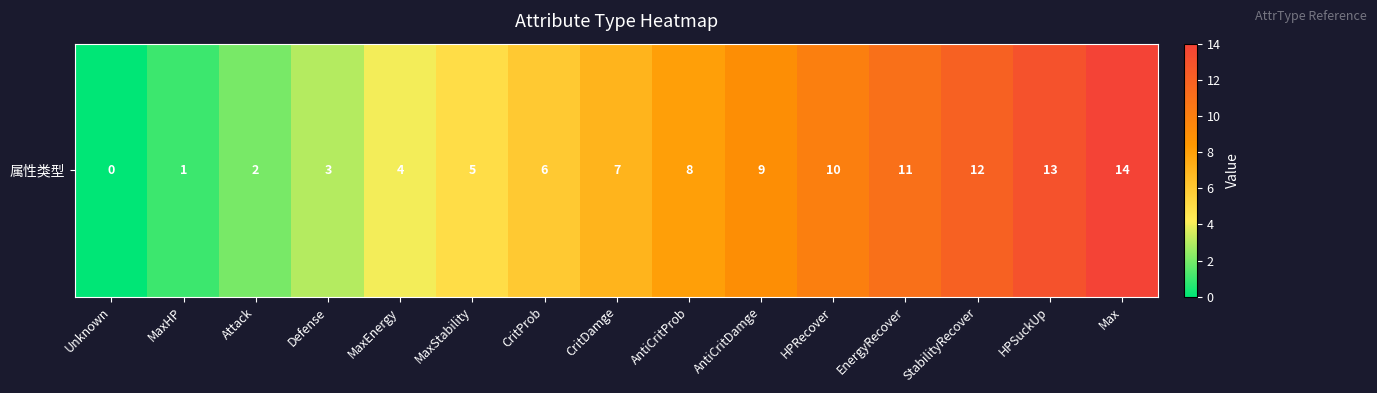

What is the difference between the maximum and minimum values?

14